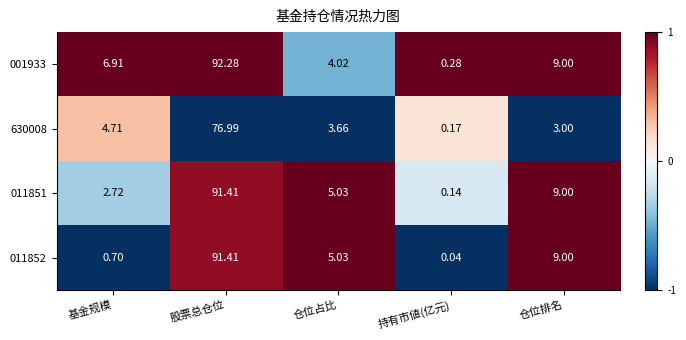

At which label does 630008 reach its minimum?

持有市値(亿元)